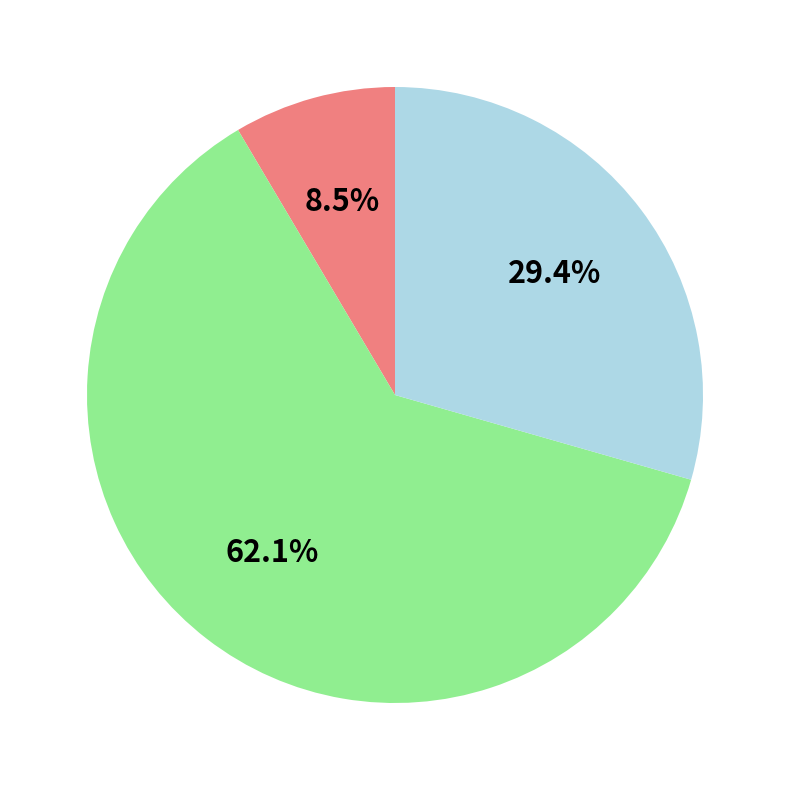

Which slice is the smallest?

Inference Time